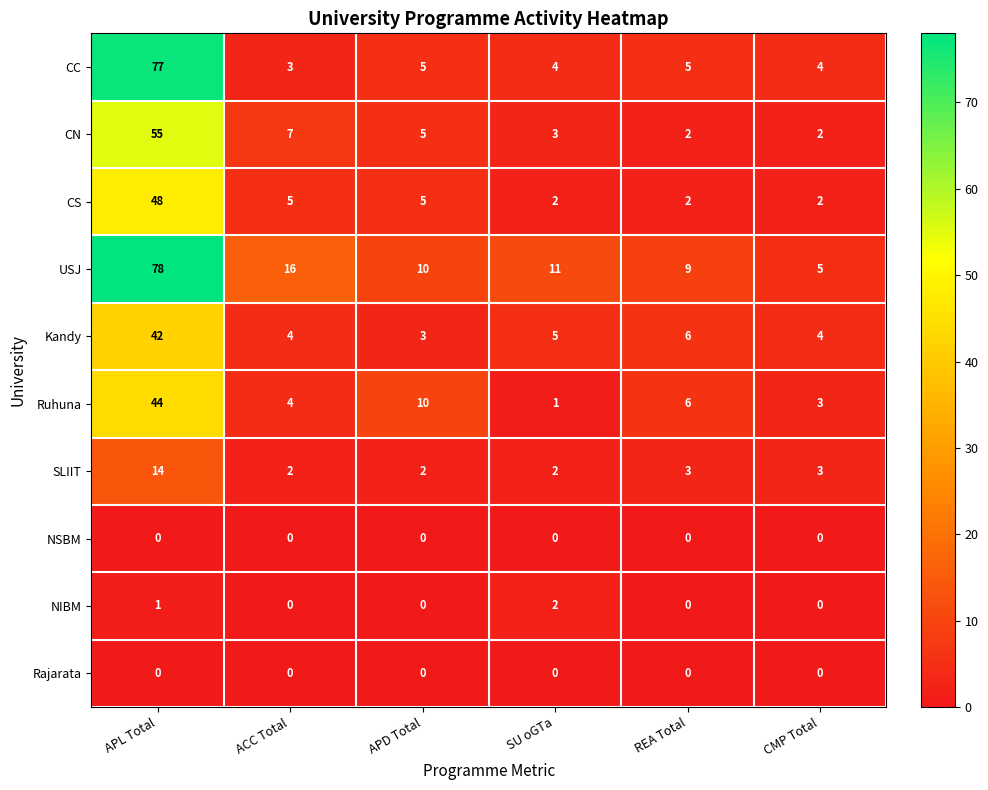

True or false: CS has a value of 5 at ACC Total.

True